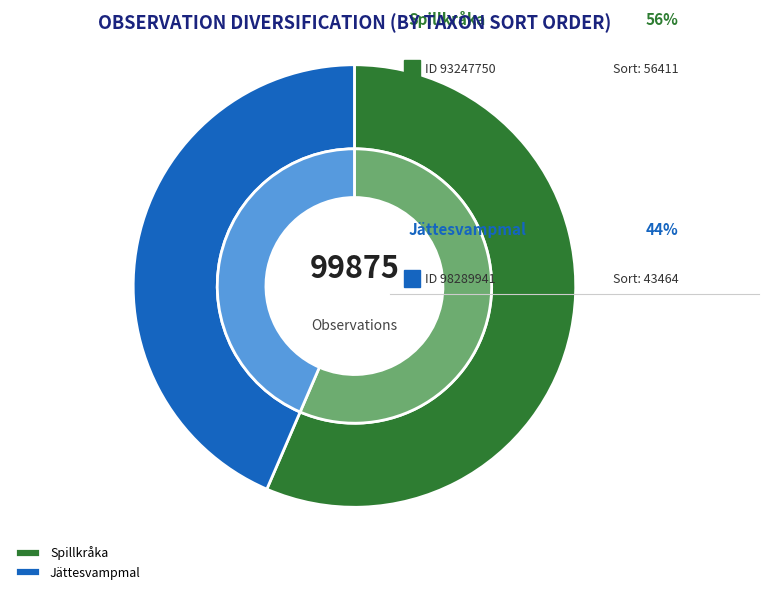

What is the majority slice?

93247750